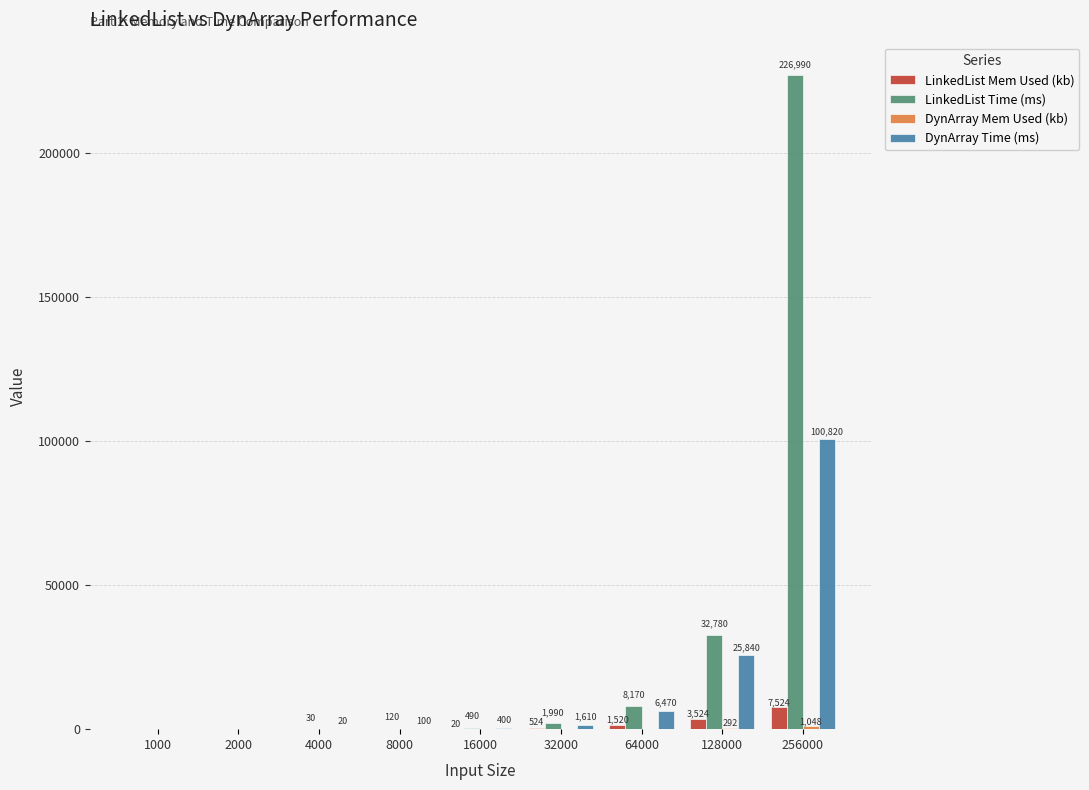

Is the value of LinkedList Time (ms) at 32000 greater than the value of DynArray Time (ms) at 128000?

No